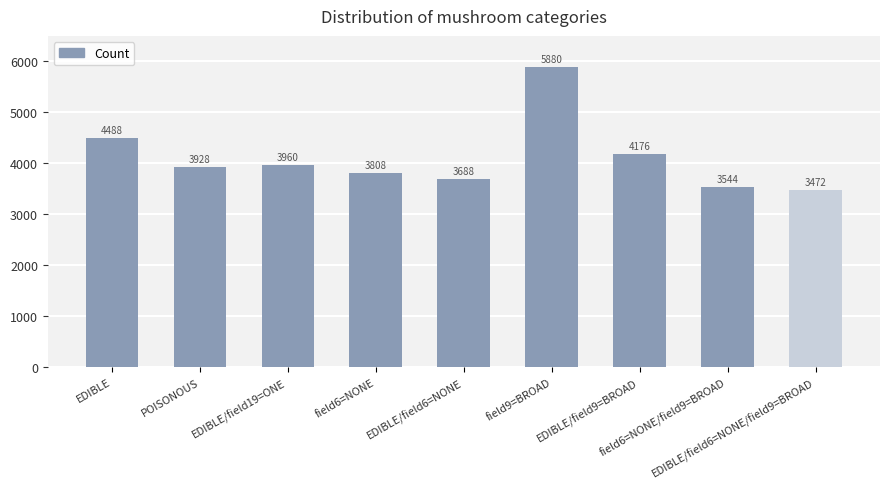

Reading left to right, extract all data points from this chart.

4488	3928	3960	3808	3688	5880	4176	3544	3472